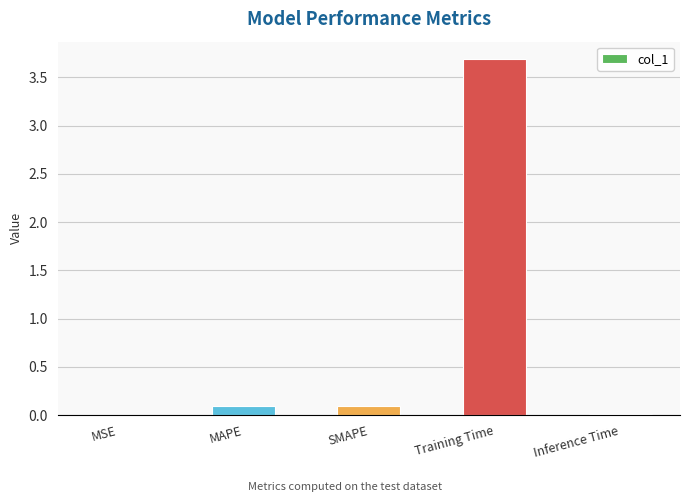

Which category has the highest value across all series?

Training Time